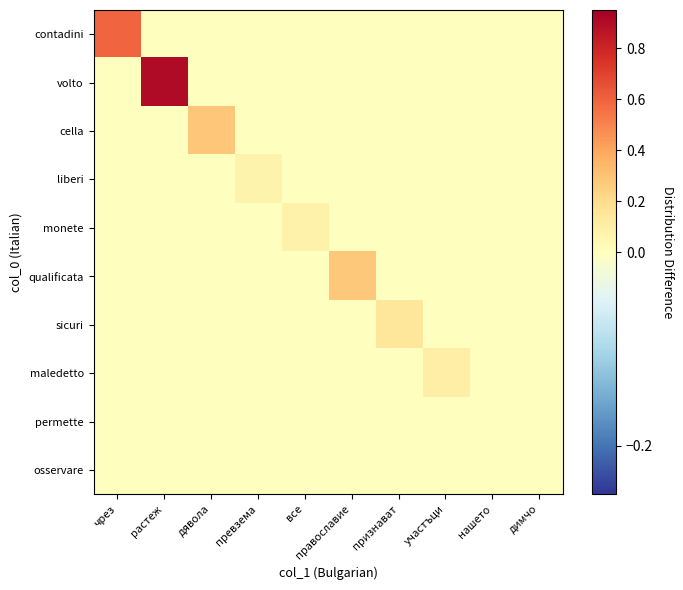

What is the spread (max minus min) of values at все?

0.1